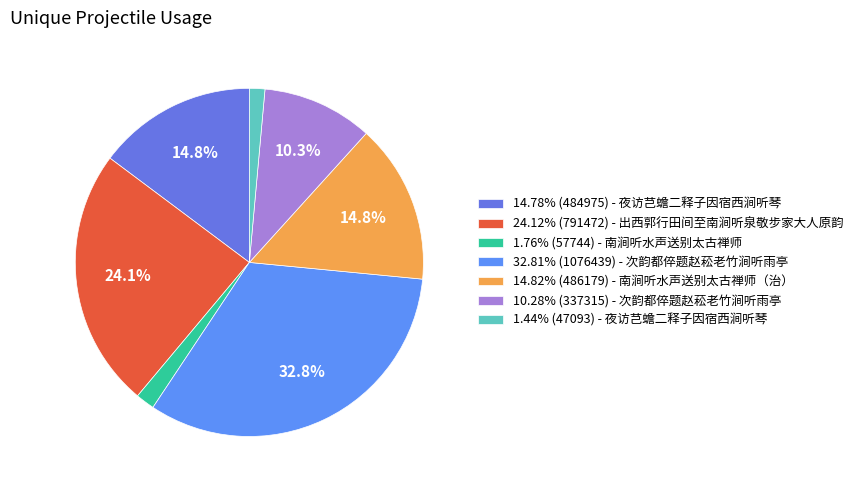

How many slices are in this pie chart?

7